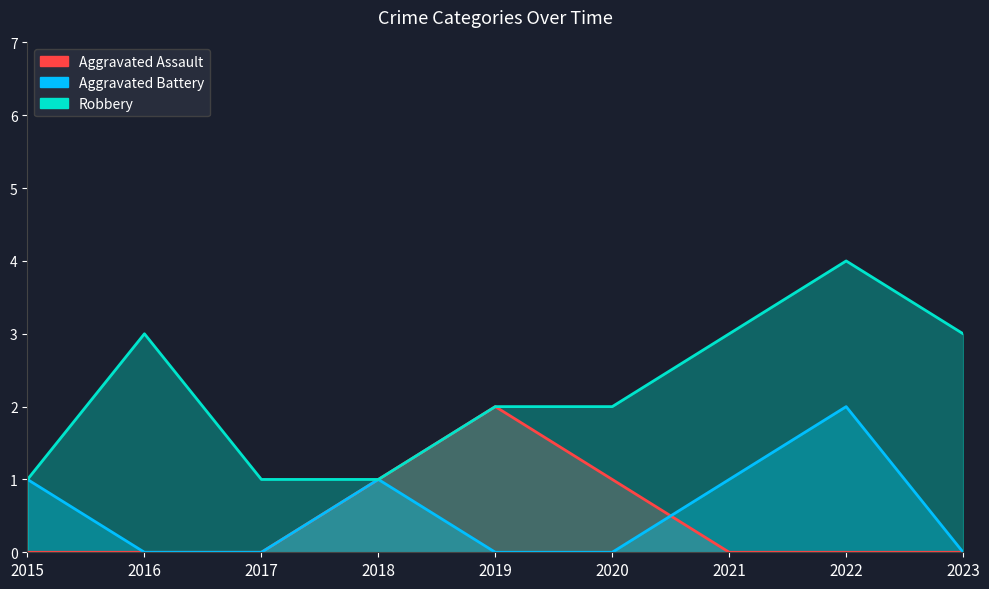

At 2016, list the series in order from largest to smallest.

Robbery, Aggravated Assault, Aggravated Battery